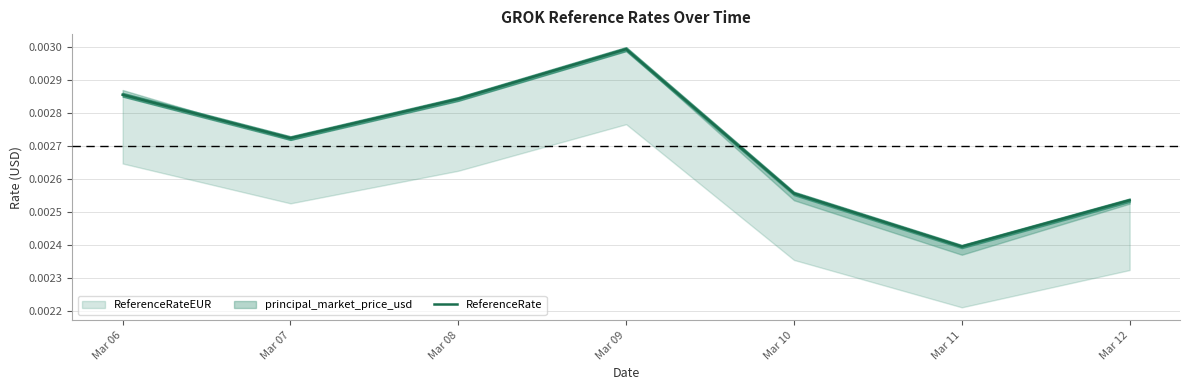

True or false: the data shows 0.0 at Mar 11.

False